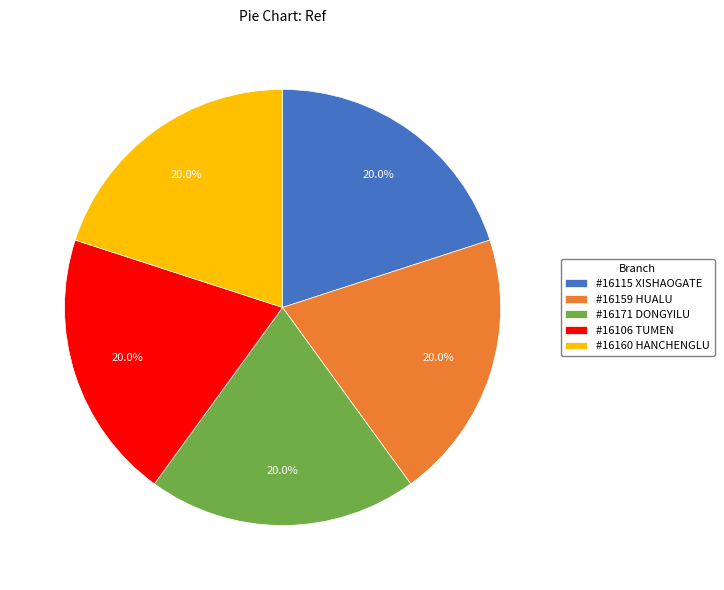

Is #16115 XISHAOGATE the majority of the pie?

No